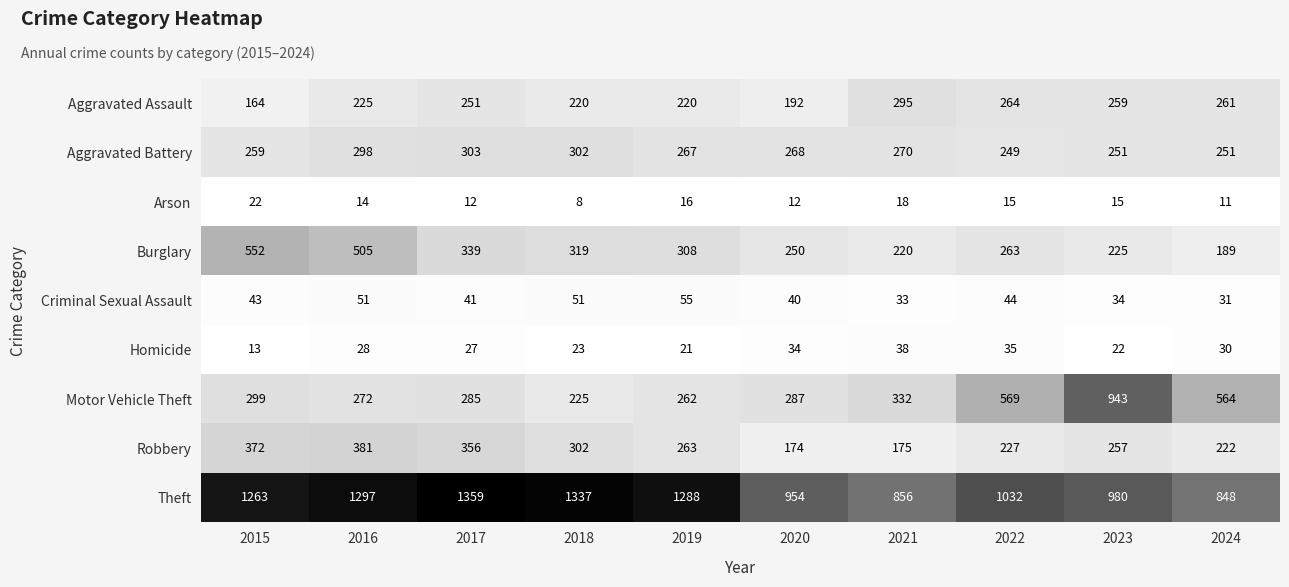

What is the difference between the second highest and minimum values in the Robbery series?

198